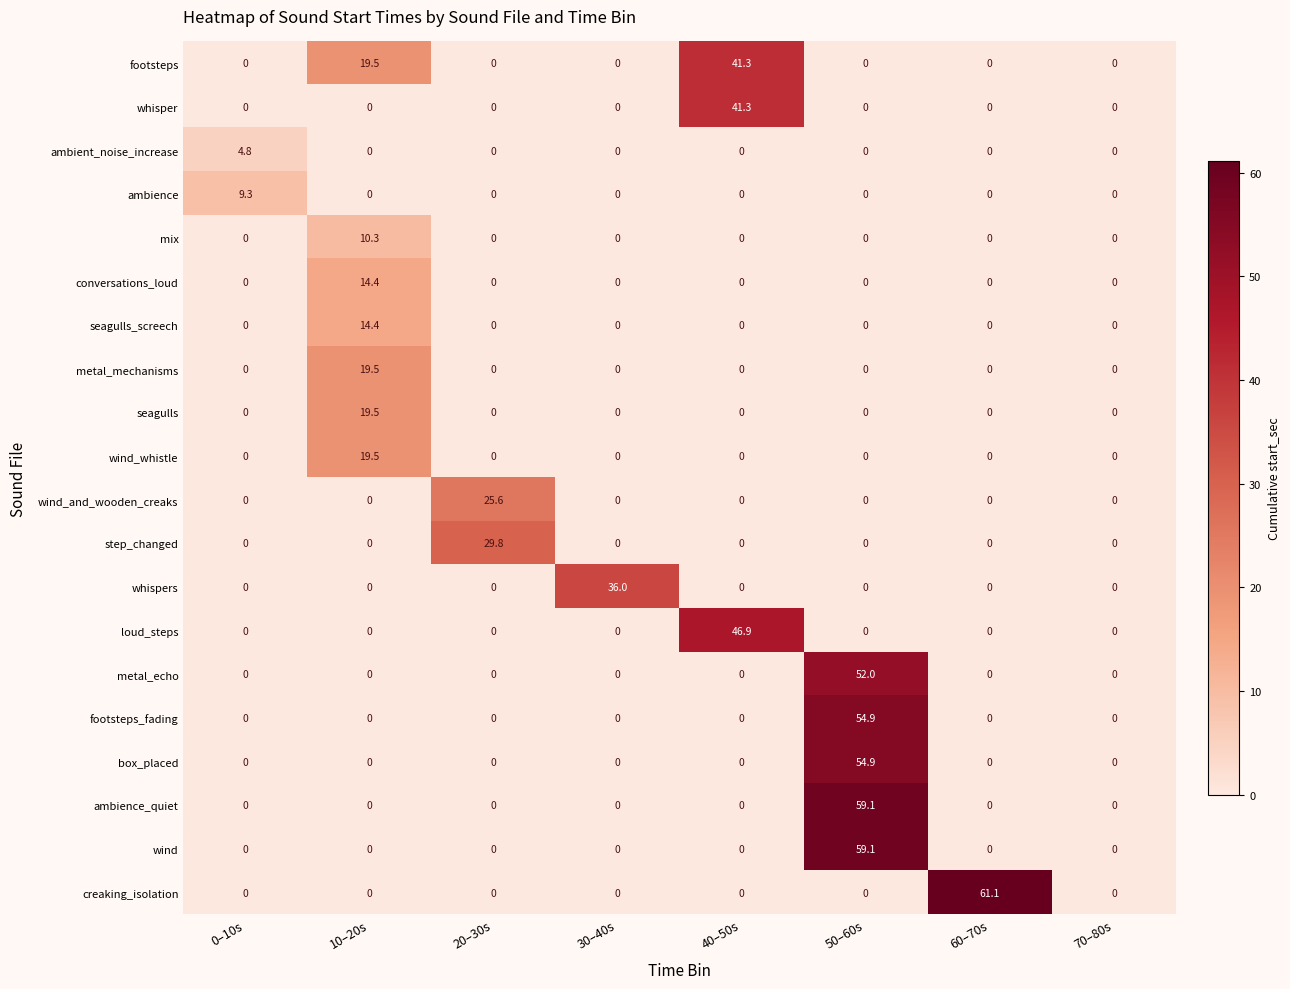

Is it true that whisper equals 0.0 at 60–70s?

True